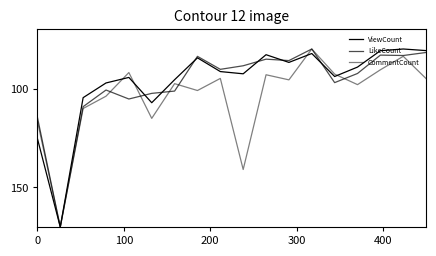

What is the sum of all LikeCount values?

1754.4